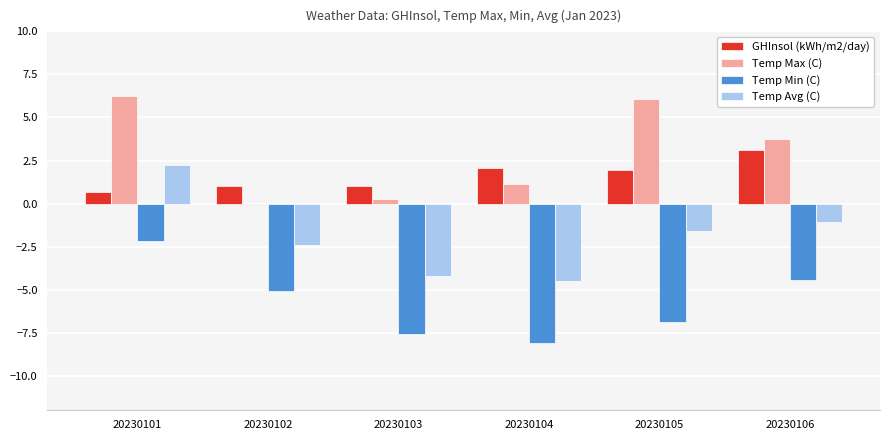

How many positive values does the Temp Avg (C) series have?

1